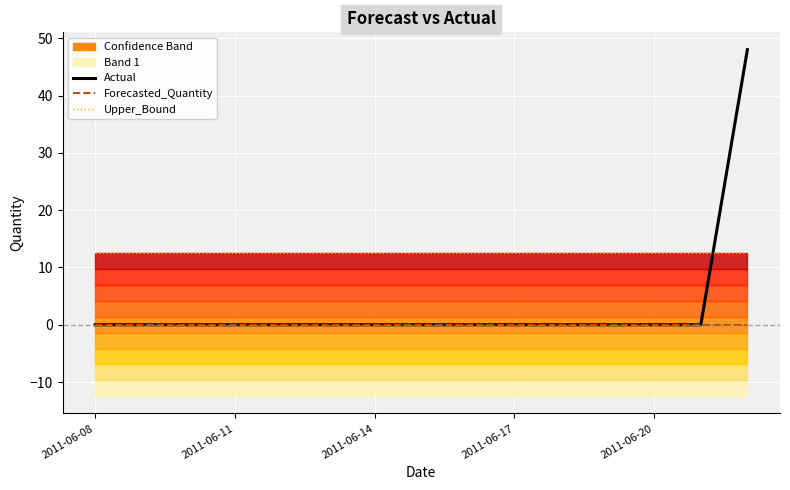

Does the chart display data point markers on the line(s)?

No